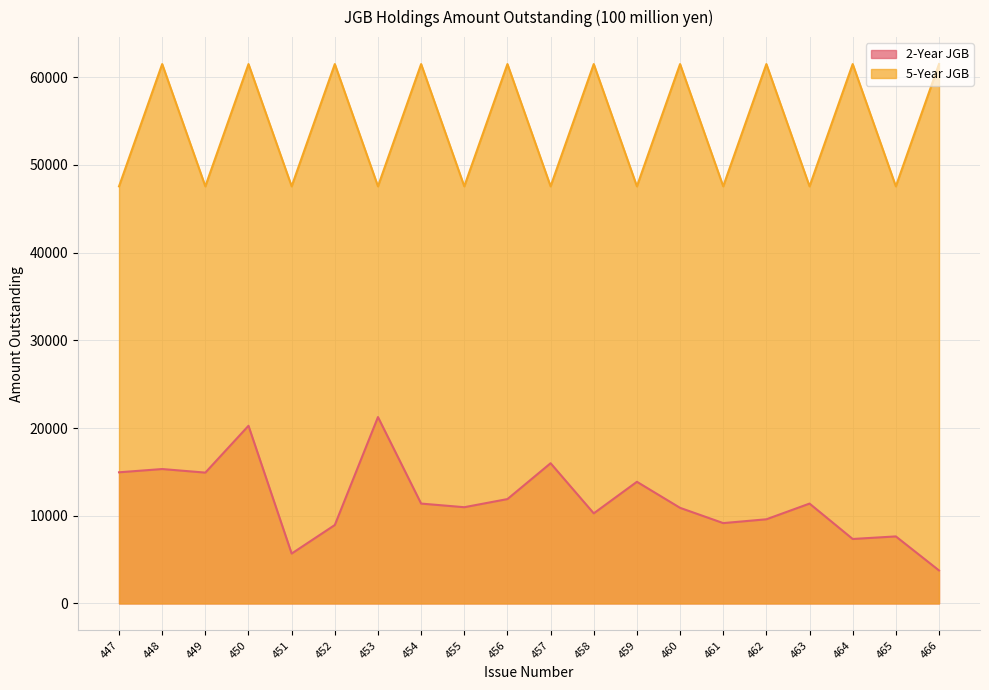

What is the value of the 2-Year JGB point at the 18th from the left?

7348